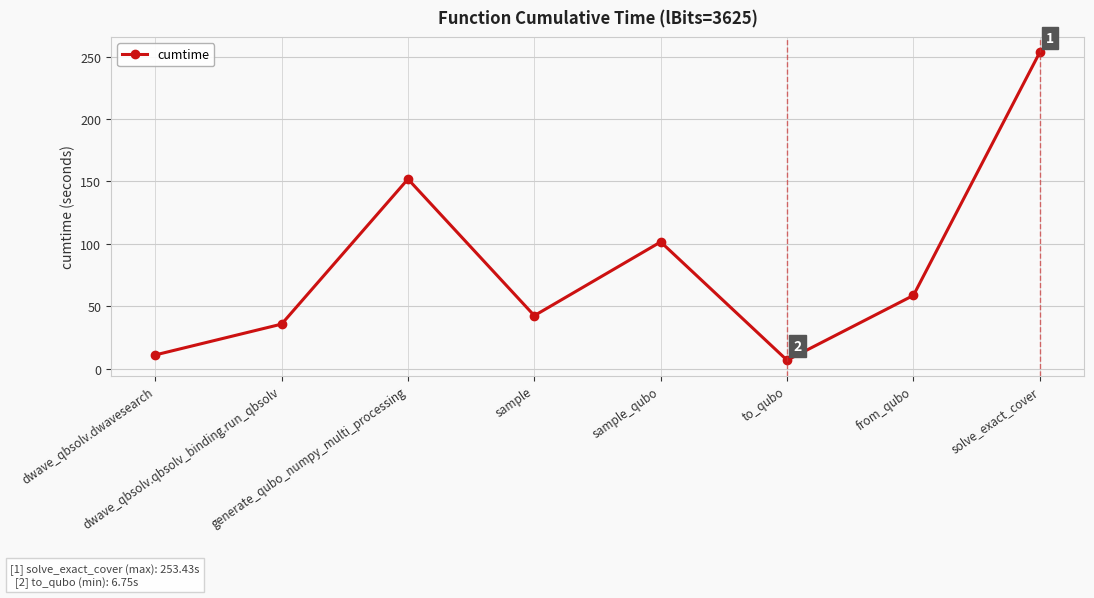

What is the smallest value displayed?

6.8